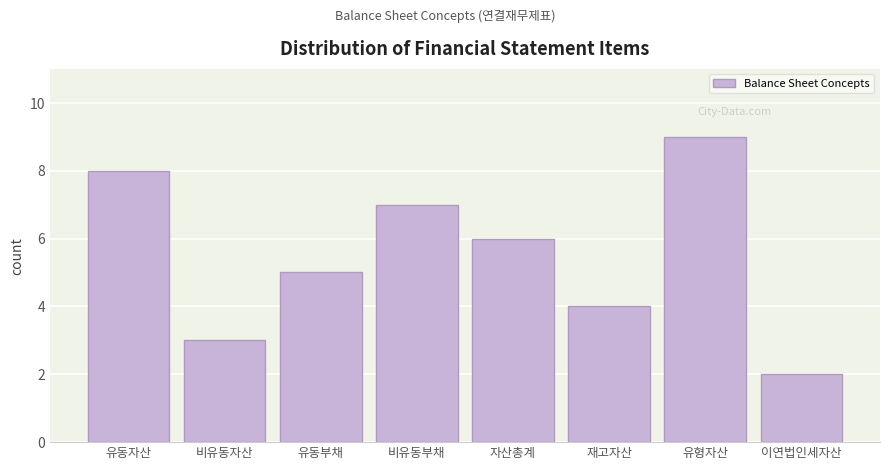

Reading left to right, extract all data points from this chart.

유동자산=8	비유동자산=3	유동부채=5	비유동부채=7	자산총계=6	재고자산=4	유형자산=9	이연법인세자산=2